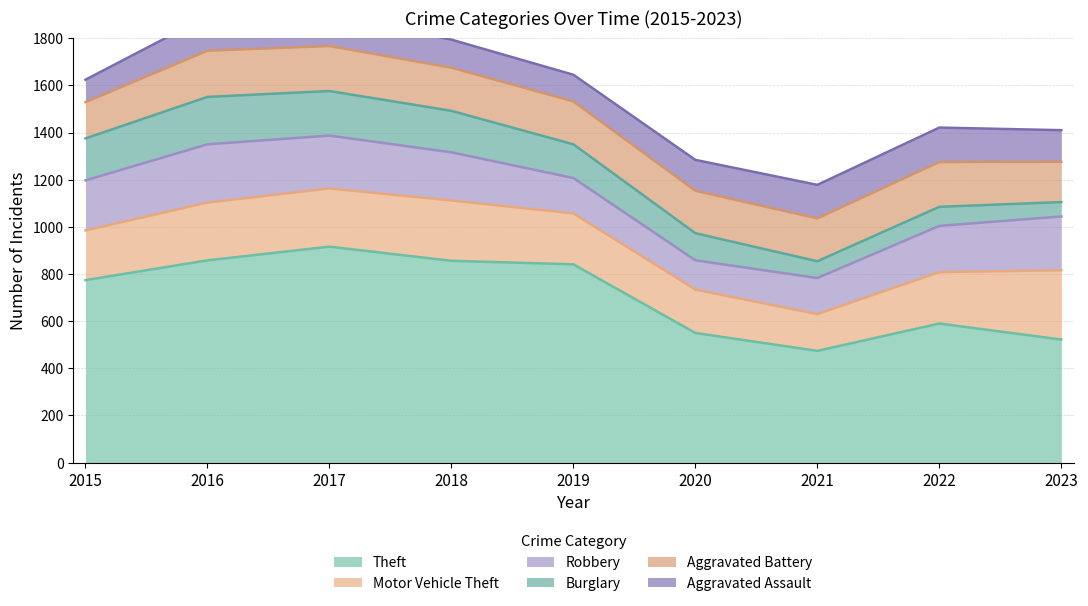

What is the value of the Aggravated Assault point at the 3rd from the left?

131